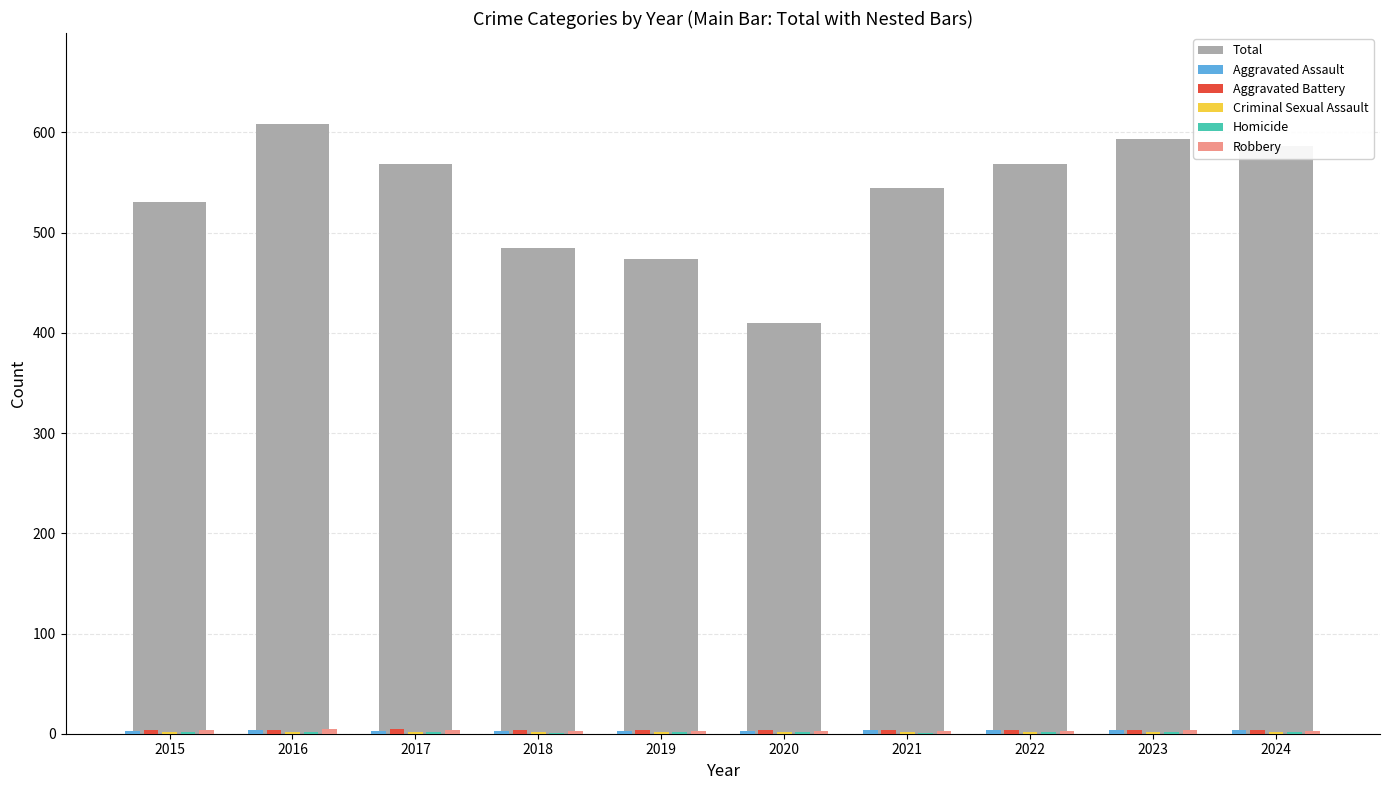

Which series has the largest total across all categories?

Total